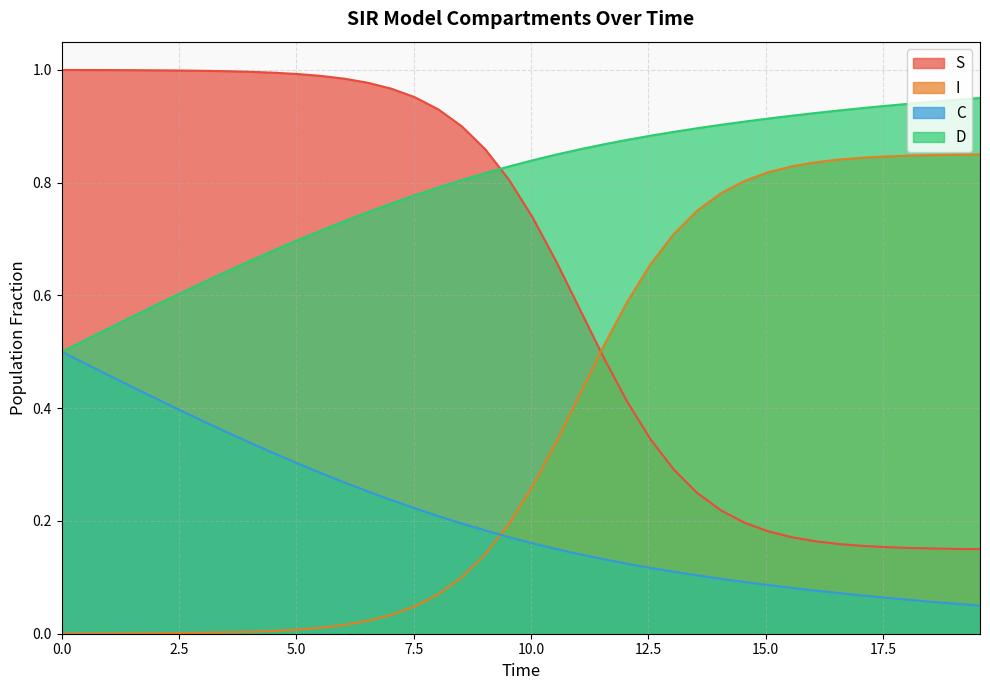

At how many categories does at least one series exceed 0?

40